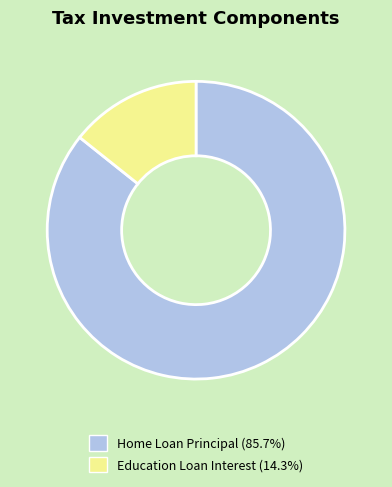

Is there any slice that represents more than half of the pie?

Yes